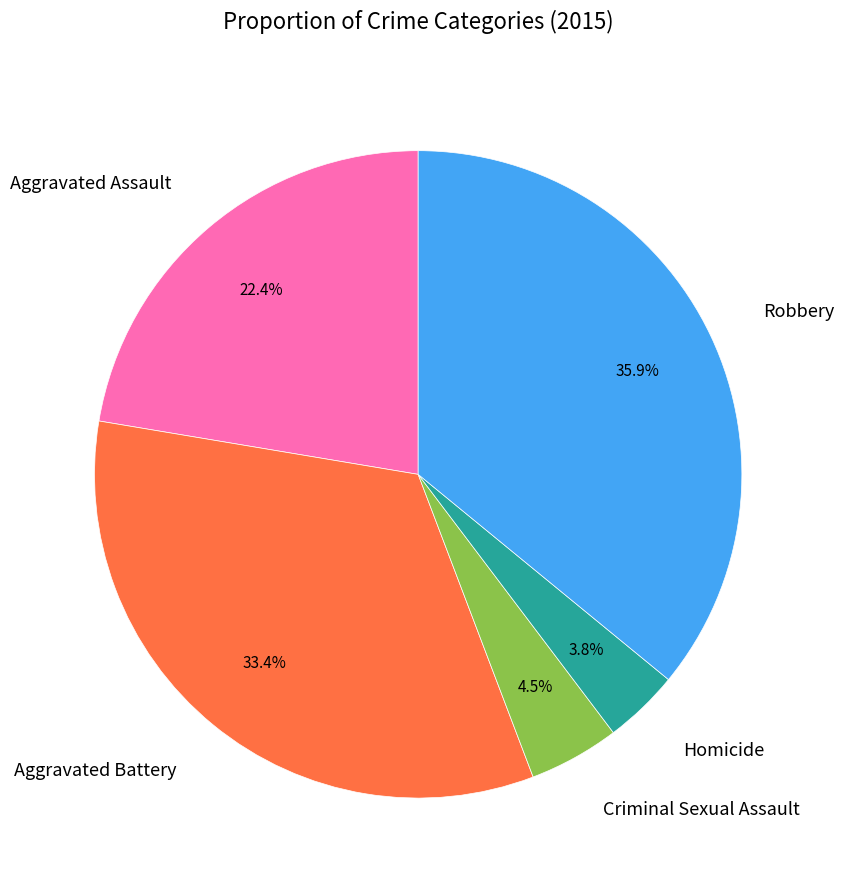

To the nearest percent, what portion does Aggravated Assault represent?

22%